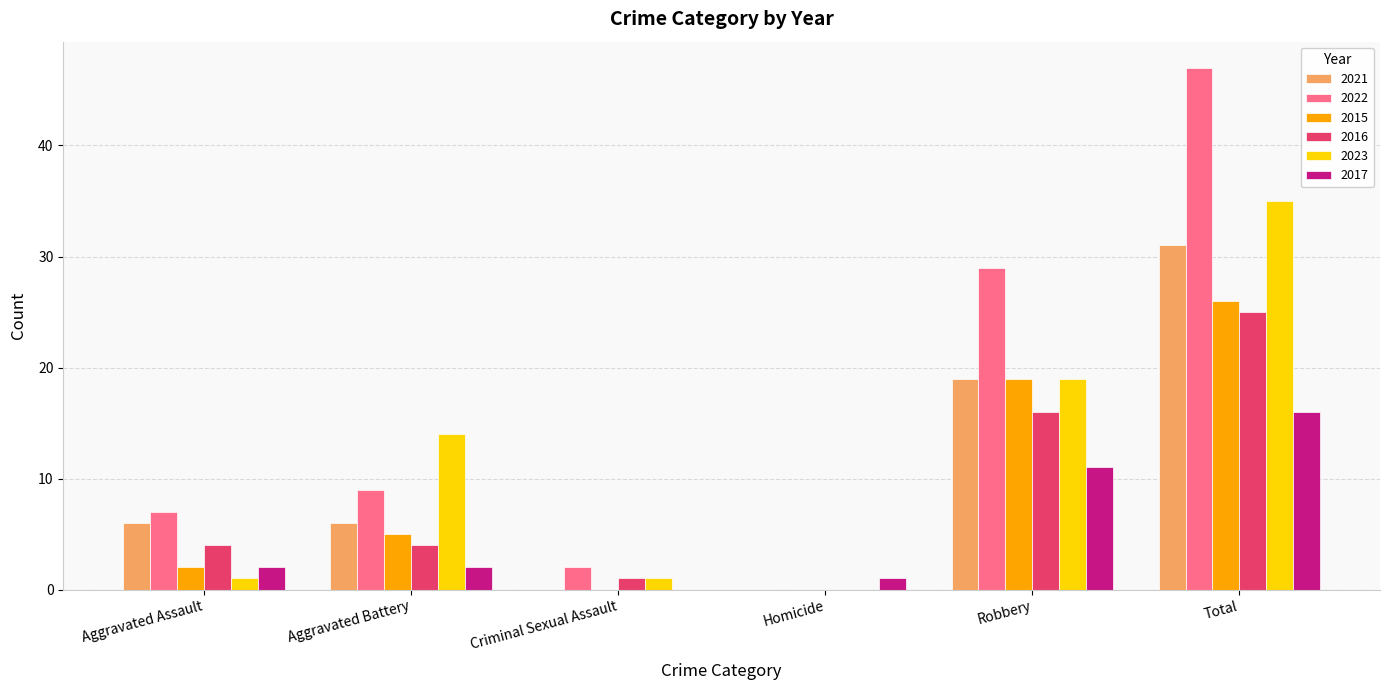

The 2015 series shows 0 at Criminal Sexual Assault. True or false?

True